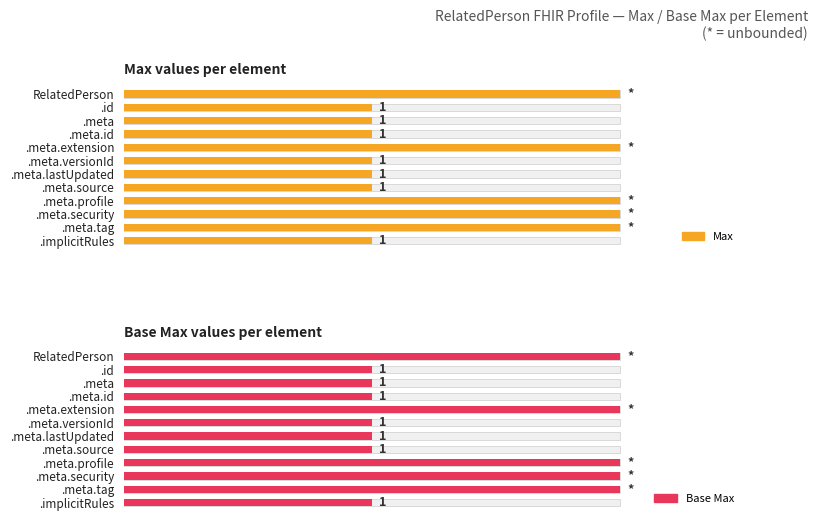

How many data points in Base Max are above 1?

5